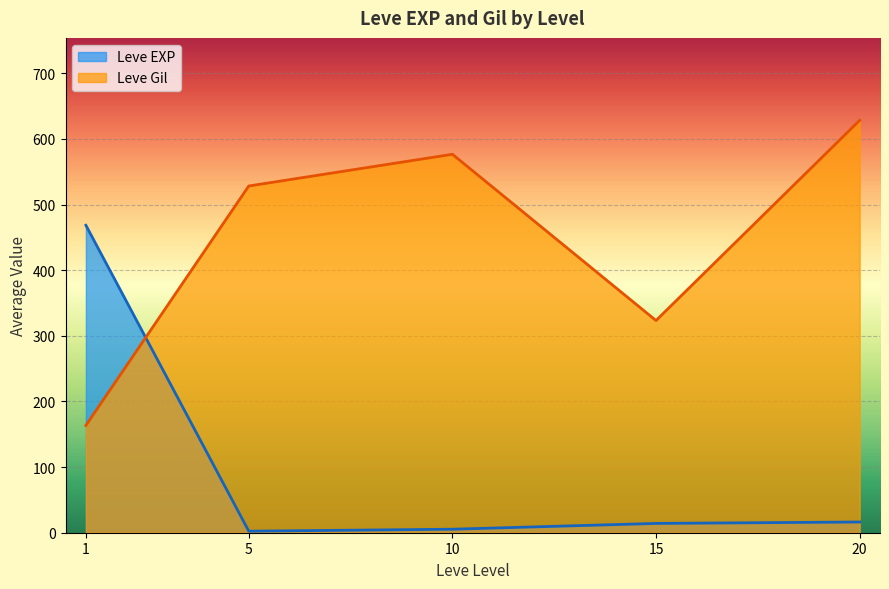

Which category has the highest value across all series?

20